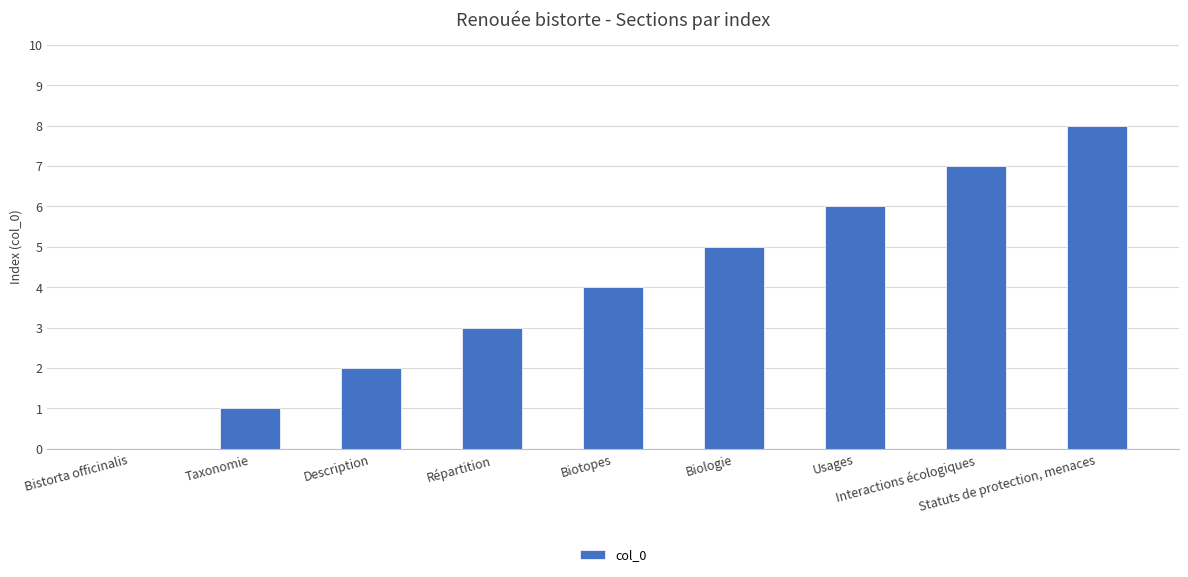

What is the greatest value displayed?

8